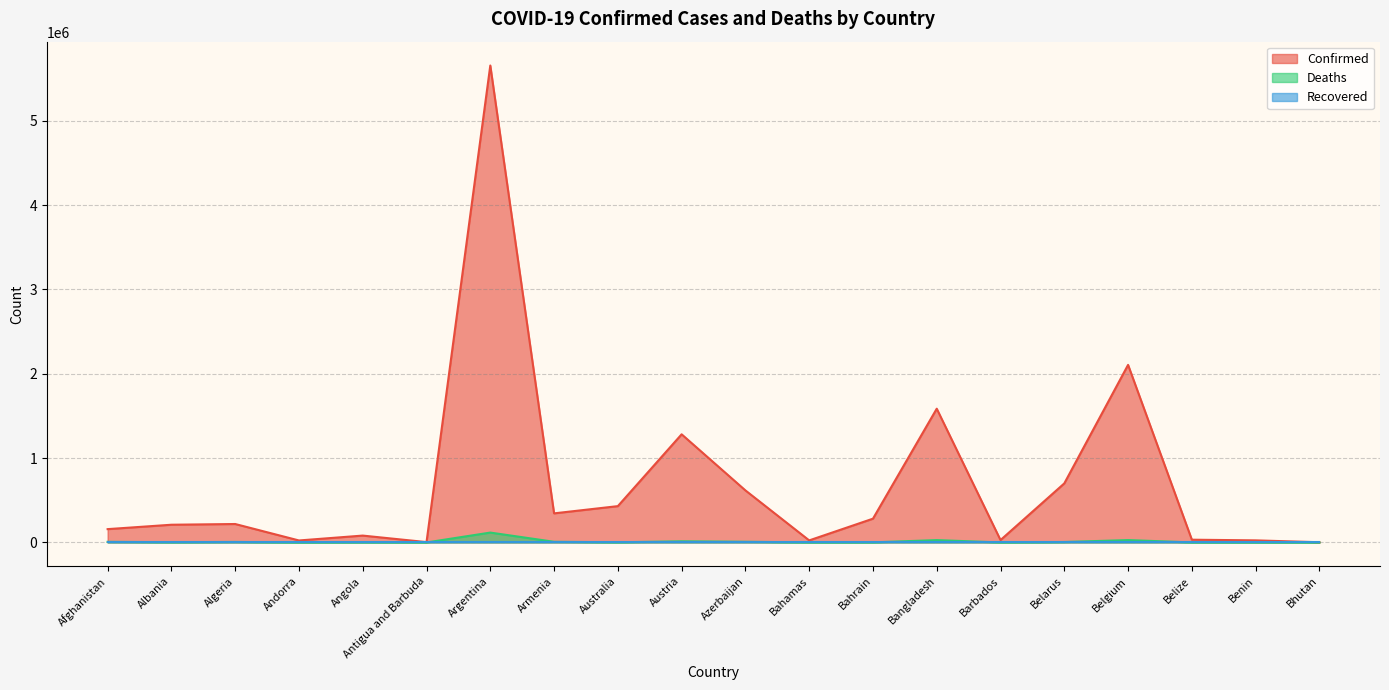

What is the sum of the Confirmed values at Benin and Belarus?

725356